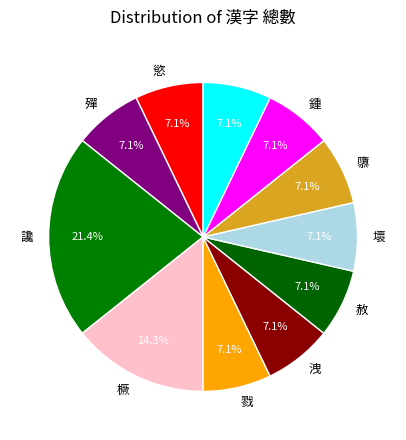

Count the number of slices in the pie.

11